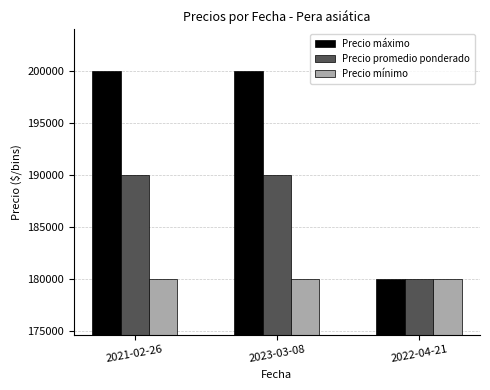

What is the lowest value of the Precio máximo series?

180000